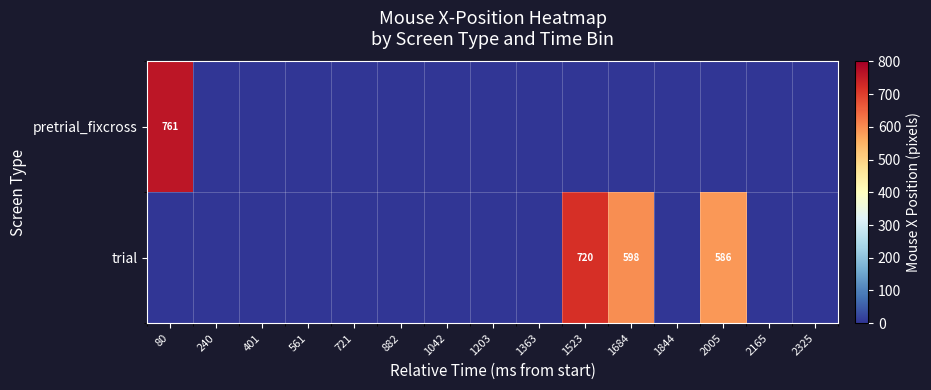

List the series in order of their overall mean, highest first.

trial, pretrial_fixcross